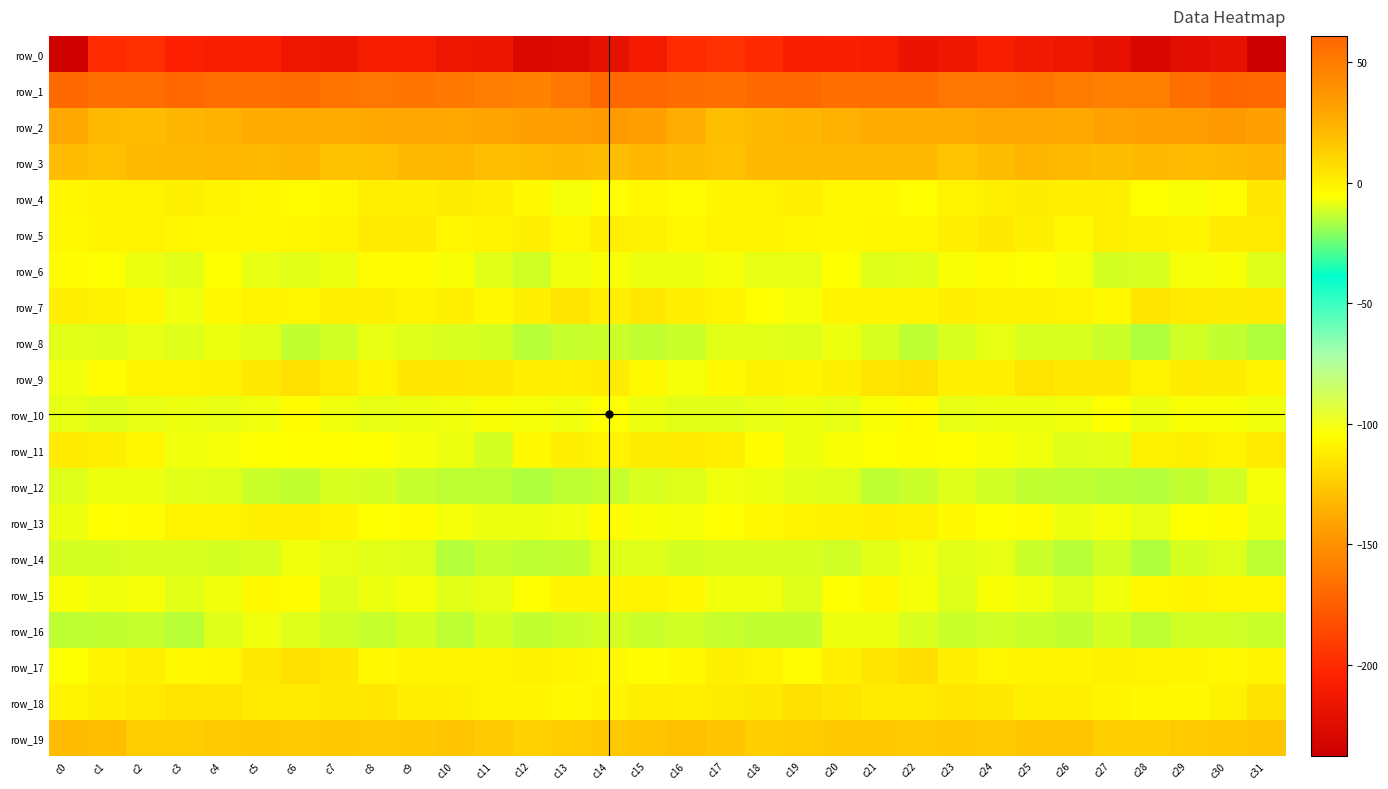

At which label is row_1 closest to 53?

c9